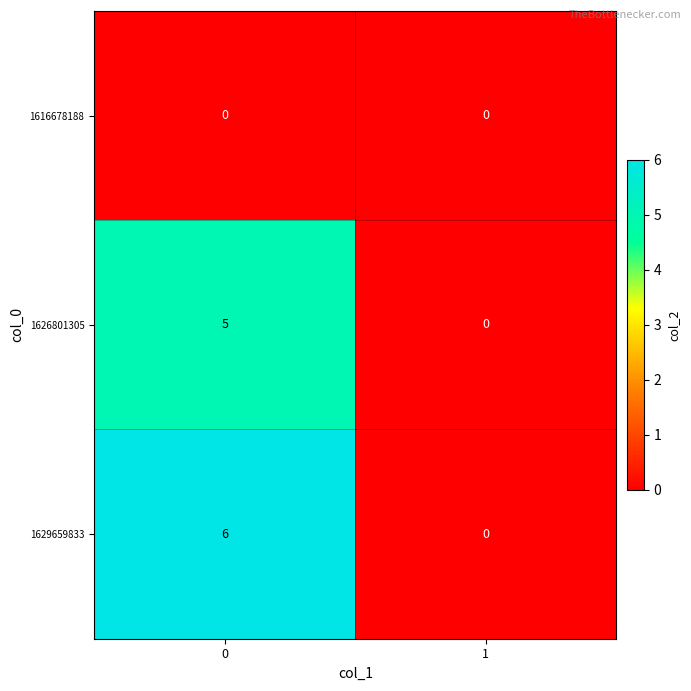

How many categories are shown in the chart?

2